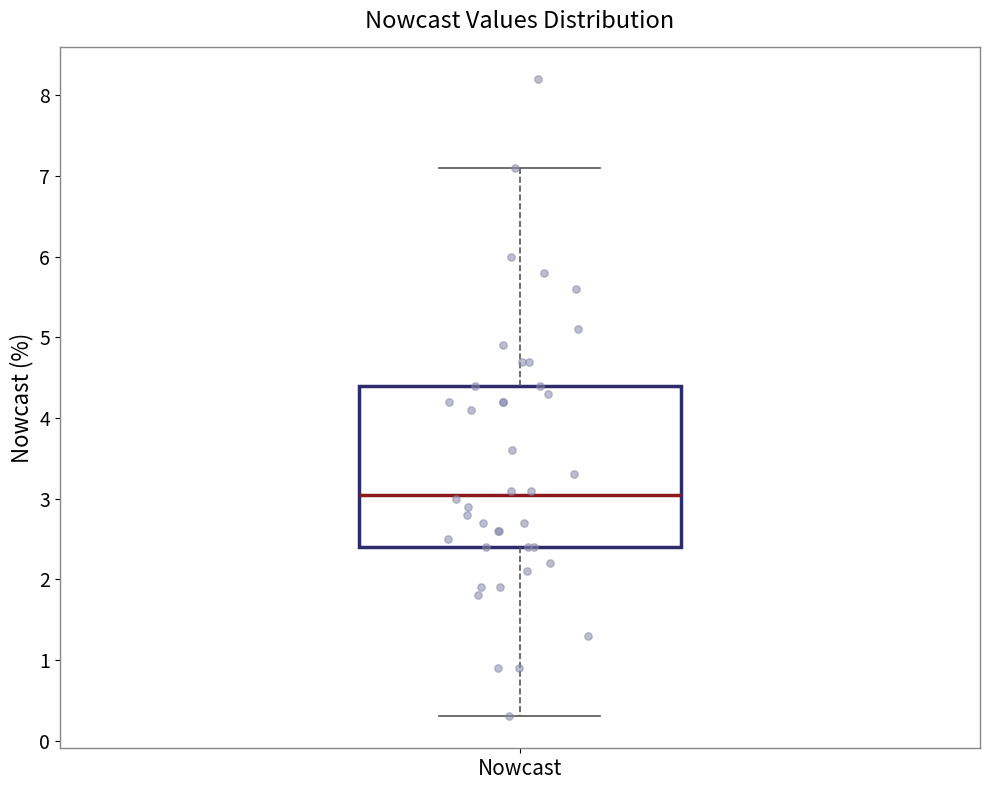

Transcribe this box plot: give where the median line is, the range the box spans, and where the two whiskers end, as read against the y-axis. The values are not printed on the chart, so give them approximately, as read against the axis.

median 3.1, box 2.4 to 4.4, whiskers 0.3 to 7.1